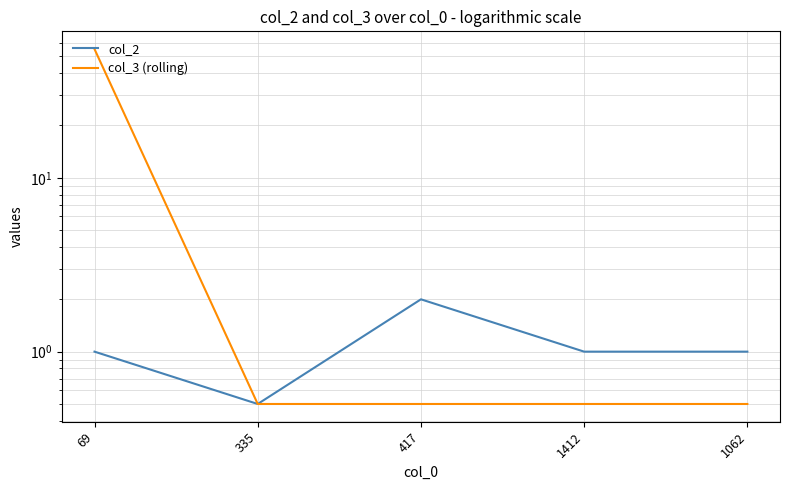

True or false: col_2 and col_3 (rolling) intersect in this chart.

False